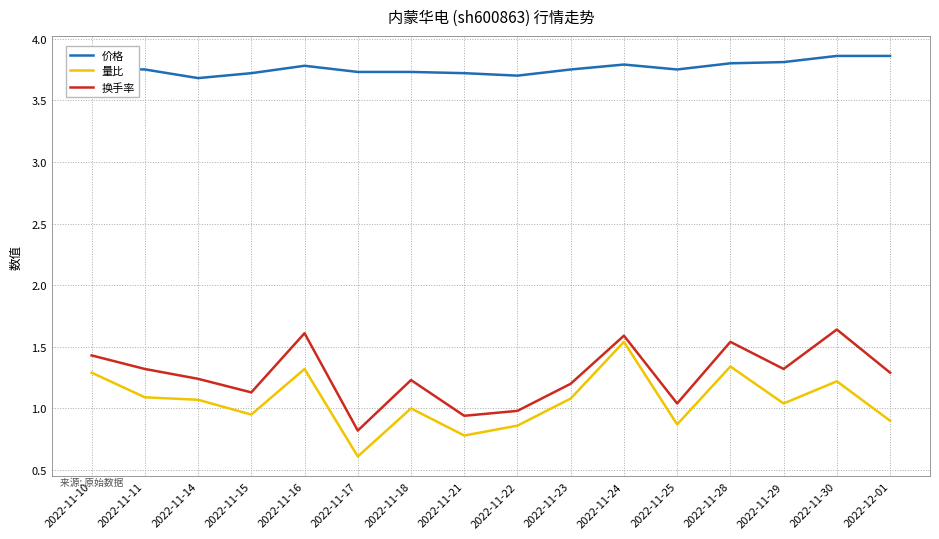

Which category has the lowest value in the 量比 series?

2022-11-17